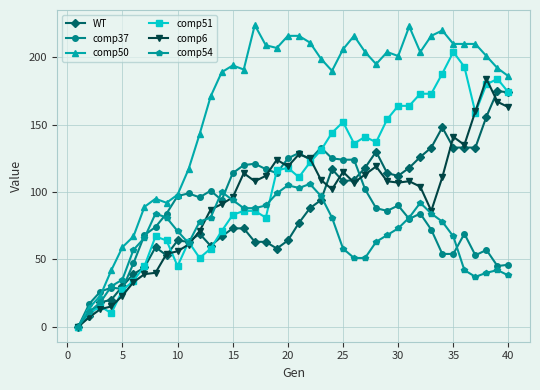

Which series has the largest range (max minus min)?

comp50